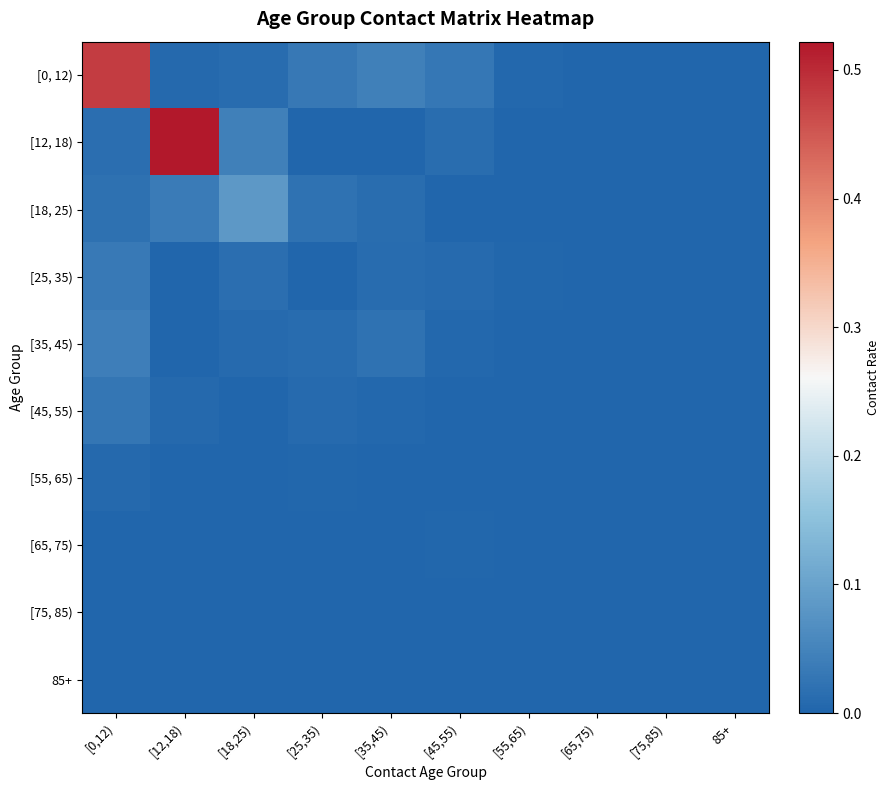

Reading left to right, transcribe all the data shown in this chart.

[0, 12): [0,12)=0.5	[12,18)=0.0	[18,25)=0.0	[25,35)=0.0	[35,45)=0.0	[45,55)=0.0	[55,65)=0.0	[65,75)=0.0	[75,85)=0.0	85+=0.0
[12, 18): [0,12)=0.0	[12,18)=0.5	[18,25)=0.0	[25,35)=0.0	[35,45)=0.0	[45,55)=0.0	[55,65)=0.0	[65,75)=0.0	[75,85)=0.0	85+=0.0
[18, 25): [0,12)=0.0	[12,18)=0.0	[18,25)=0.1	[25,35)=0.0	[35,45)=0.0	[45,55)=0.0	[55,65)=0.0	[65,75)=0.0	[75,85)=0.0	85+=0.0
[25, 35): [0,12)=0.0	[12,18)=0.0	[18,25)=0.0	[25,35)=0.0	[35,45)=0.0	[45,55)=0.0	[55,65)=0.0	[65,75)=0.0	[75,85)=0.0	85+=0.0
[35, 45): [0,12)=0.0	[12,18)=0.0	[18,25)=0.0	[25,35)=0.0	[35,45)=0.0	[45,55)=0.0	[55,65)=0.0	[65,75)=0.0	[75,85)=0.0	85+=0.0
[45, 55): [0,12)=0.0	[12,18)=0.0	[18,25)=0.0	[25,35)=0.0	[35,45)=0.0	[45,55)=0.0	[55,65)=0.0	[65,75)=0.0	[75,85)=0.0	85+=0.0
[55, 65): [0,12)=0.0	[12,18)=0.0	[18,25)=0.0	[25,35)=0.0	[35,45)=0.0	[45,55)=0.0	[55,65)=0.0	[65,75)=0.0	[75,85)=0.0	85+=0.0
[65, 75): [0,12)=0.0	[12,18)=0.0	[18,25)=0.0	[25,35)=0.0	[35,45)=0.0	[45,55)=0.0	[55,65)=0.0	[65,75)=0.0	[75,85)=0.0	85+=0.0
[75, 85): [0,12)=0.0	[12,18)=0.0	[18,25)=0.0	[25,35)=0.0	[35,45)=0.0	[45,55)=0.0	[55,65)=0.0	[65,75)=0.0	[75,85)=0.0	85+=0.0
85+: [0,12)=0.0	[12,18)=0.0	[18,25)=0.0	[25,35)=0.0	[35,45)=0.0	[45,55)=0.0	[55,65)=0.0	[65,75)=0.0	[75,85)=0.0	85+=0.0